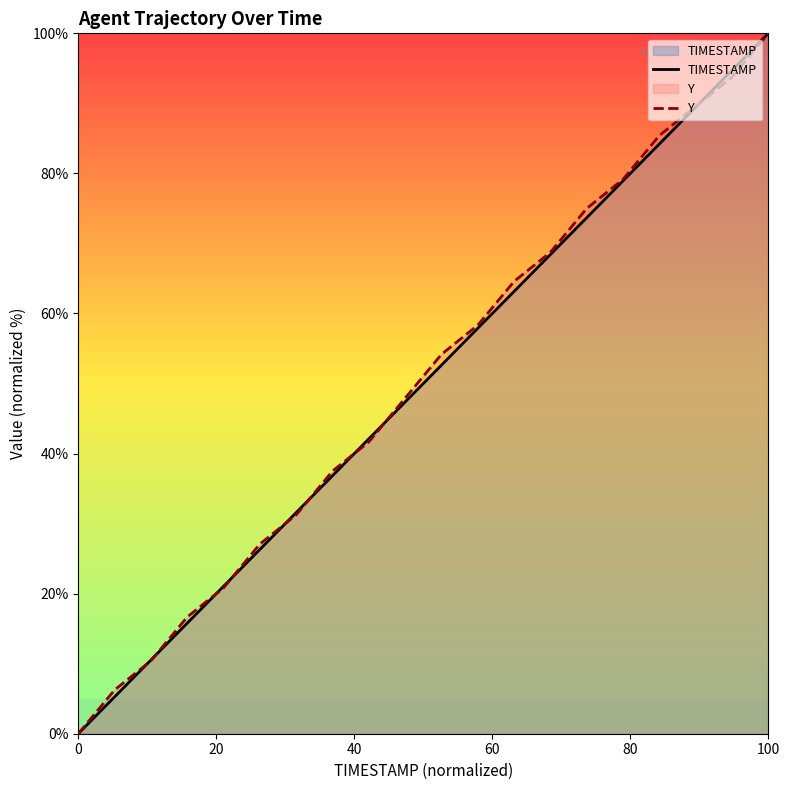

True or false: Y has a value of 69.8 at 0.

False